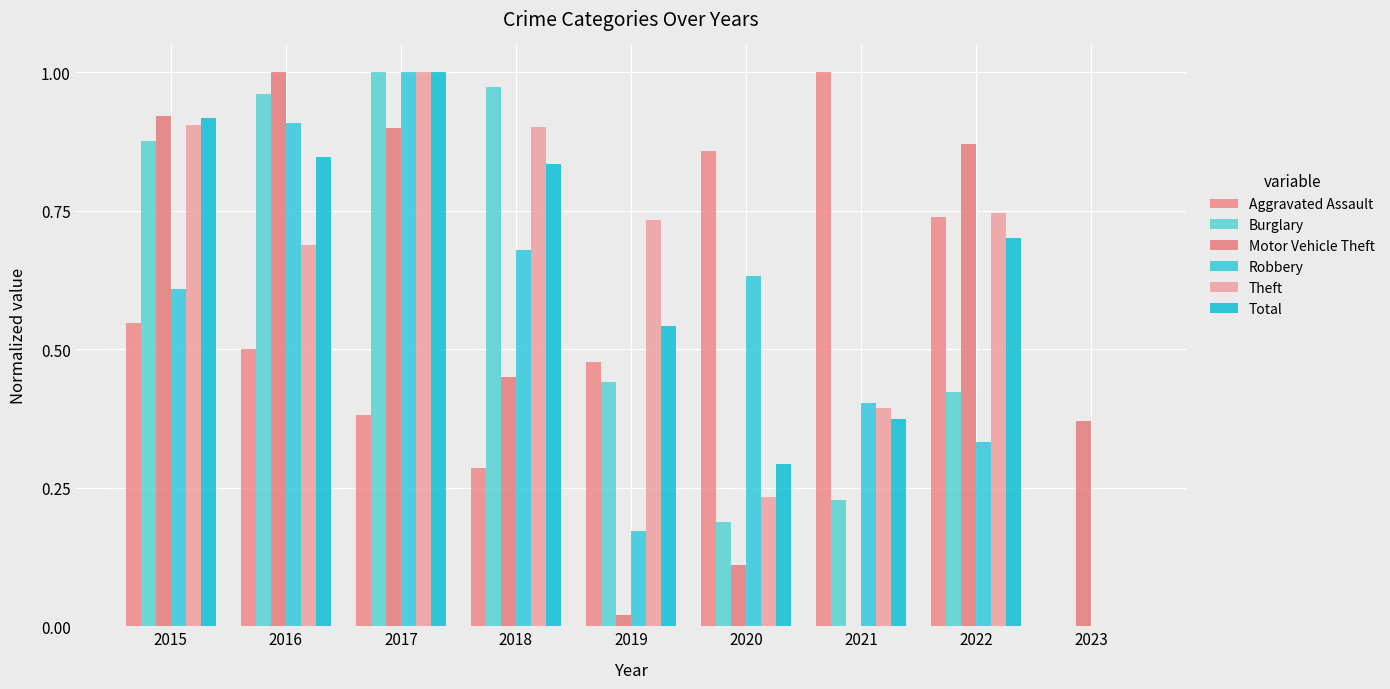

Are the bars grouped side by side (vs. stacked)?

Yes